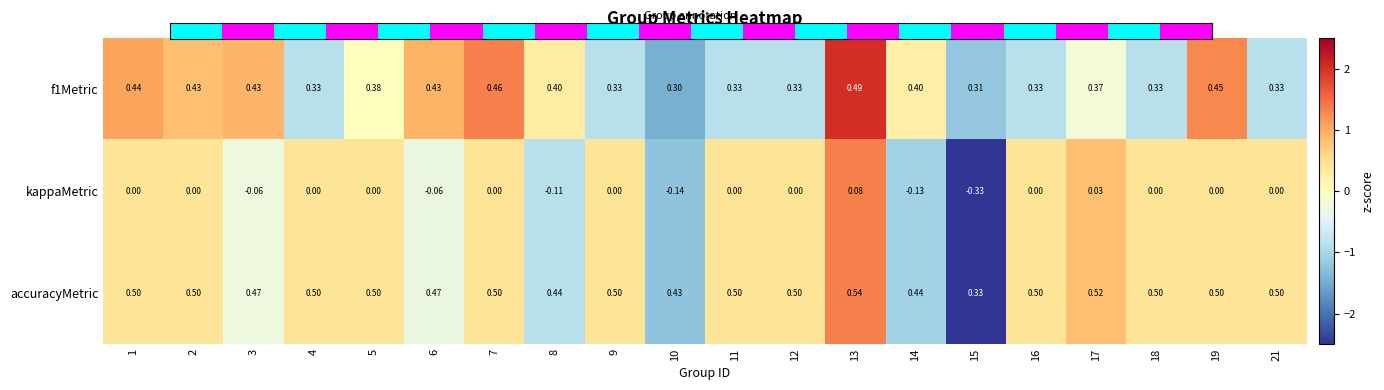

Which series has the largest total across all categories?

accuracyMetric